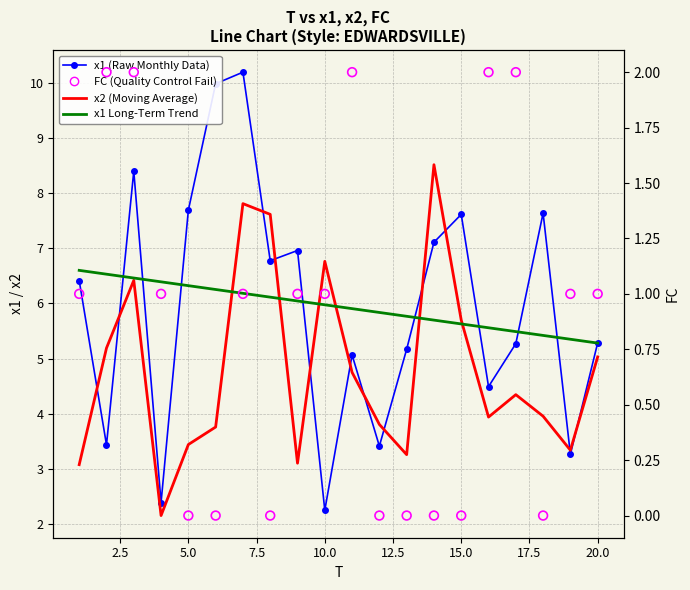

Which series reaches the minimum Y coordinate?

FC (Quality Control Fail)